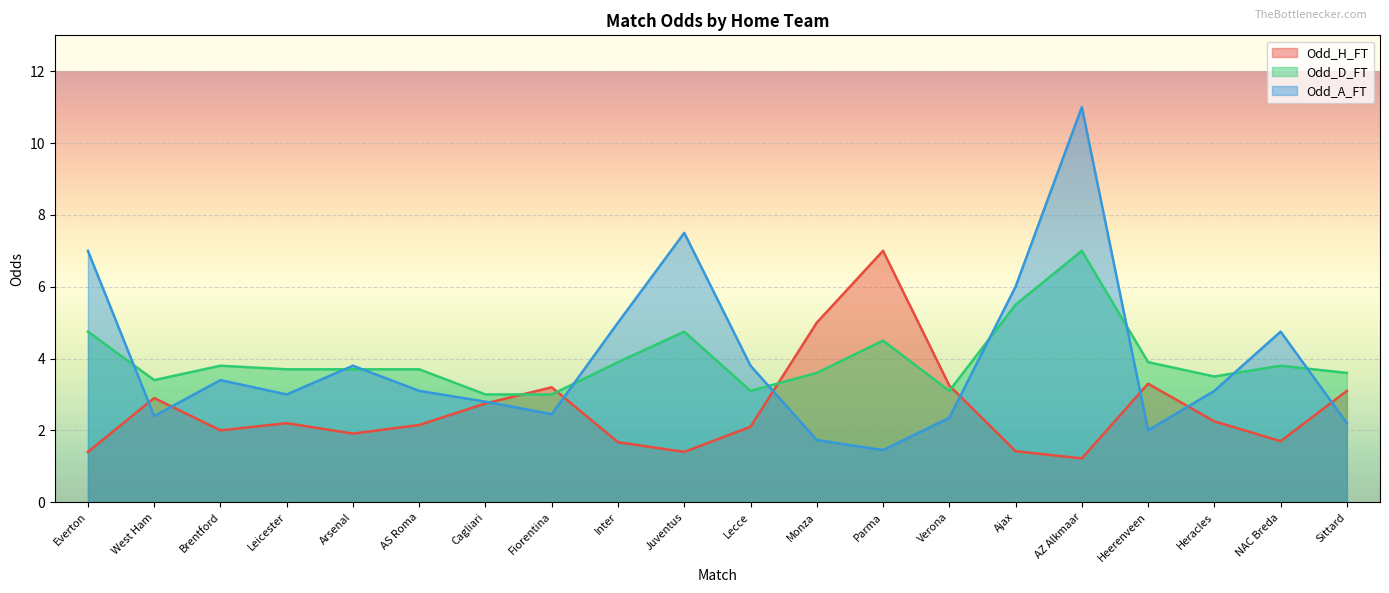

True or false: Odd_D_FT has more than 1 points higher than both neighbors.

True